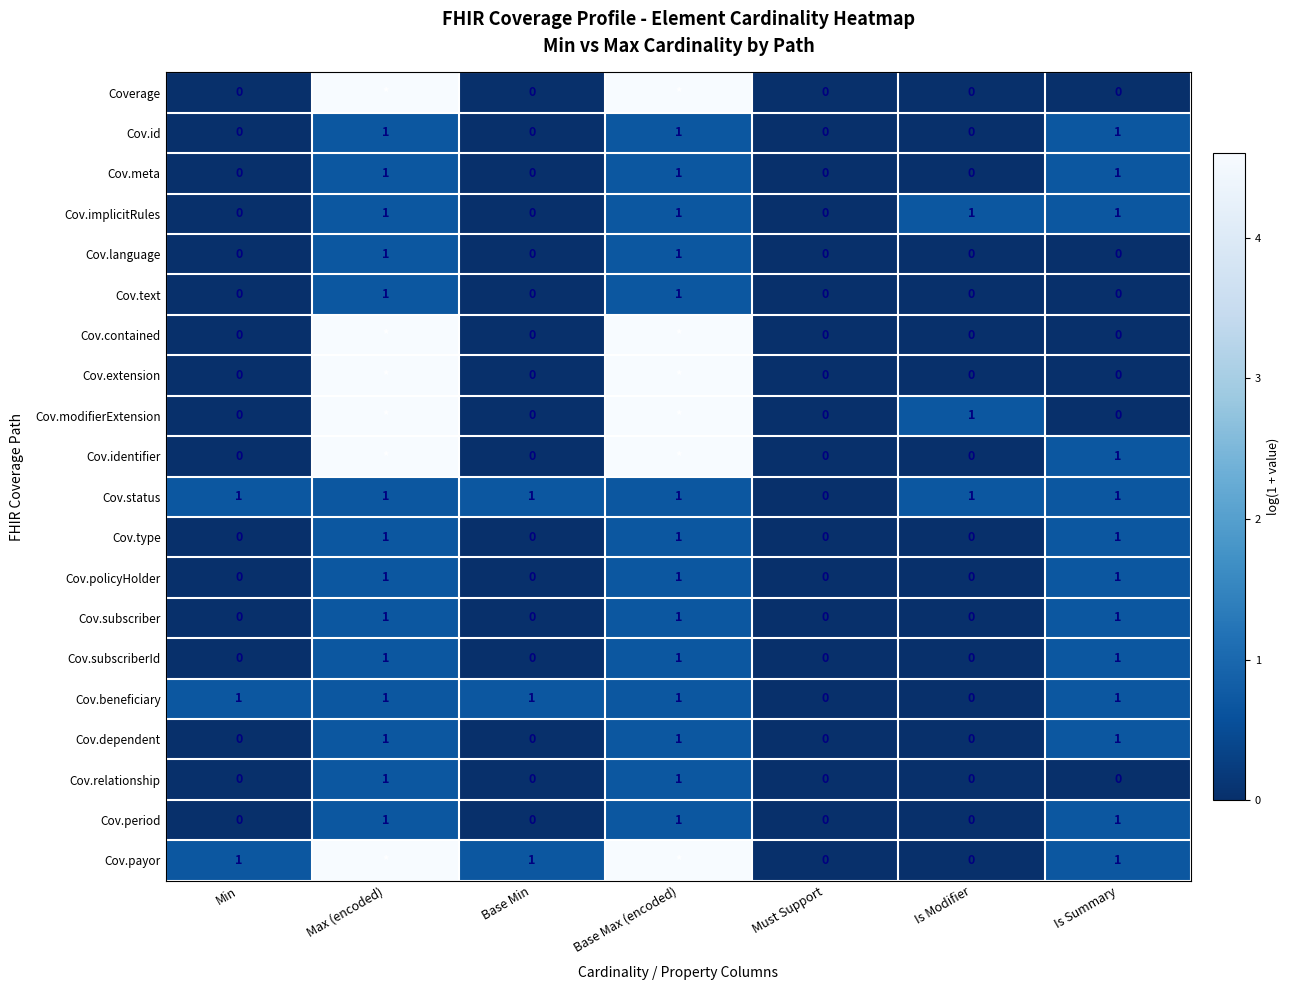

How many values in Cov.dependent are above zero?

3